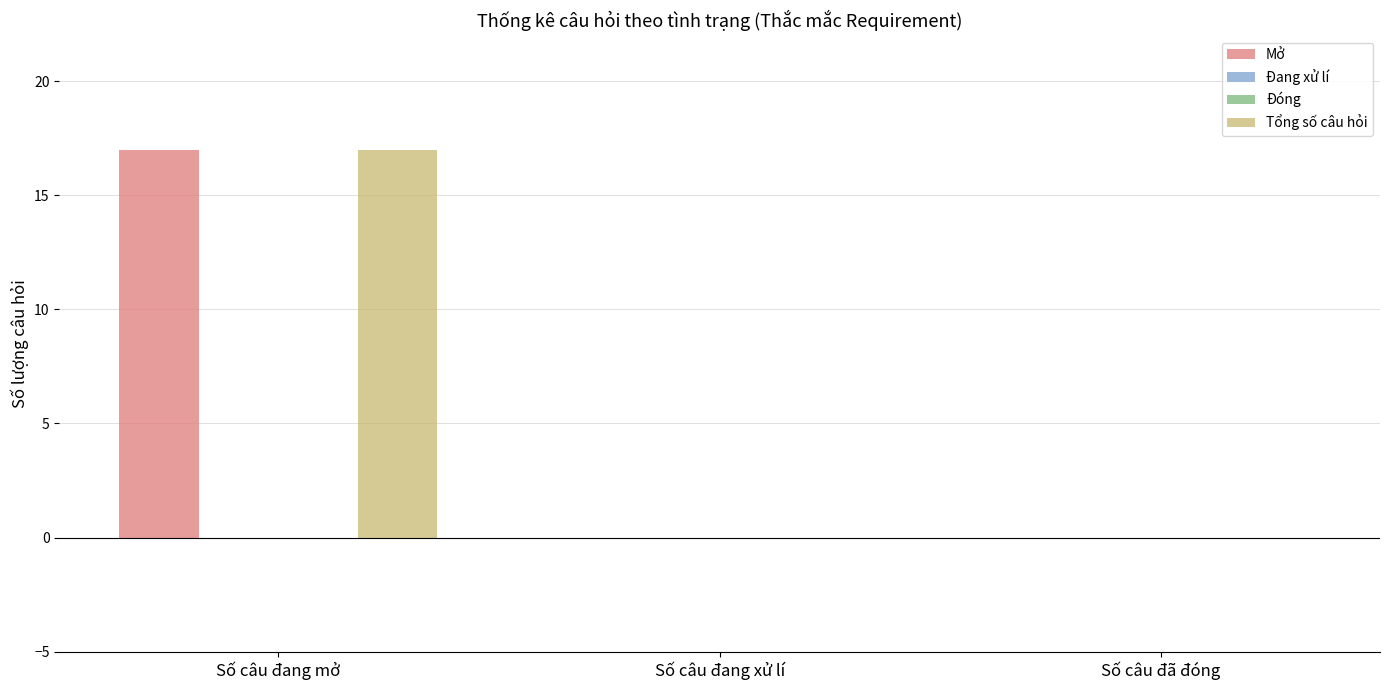

Which has a higher value, Số câu đang mở or Số câu đang xử lí?

Số câu đang mở